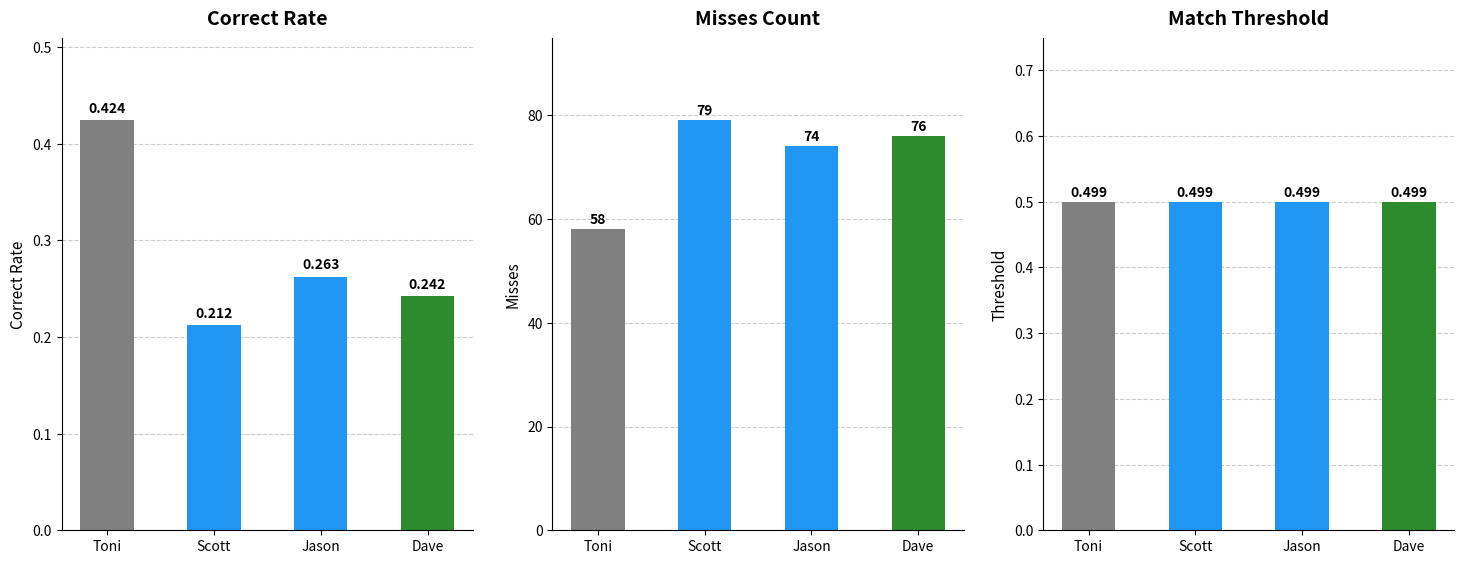

True or false: Correct Rate has a value of 0.4 at Toni.

True